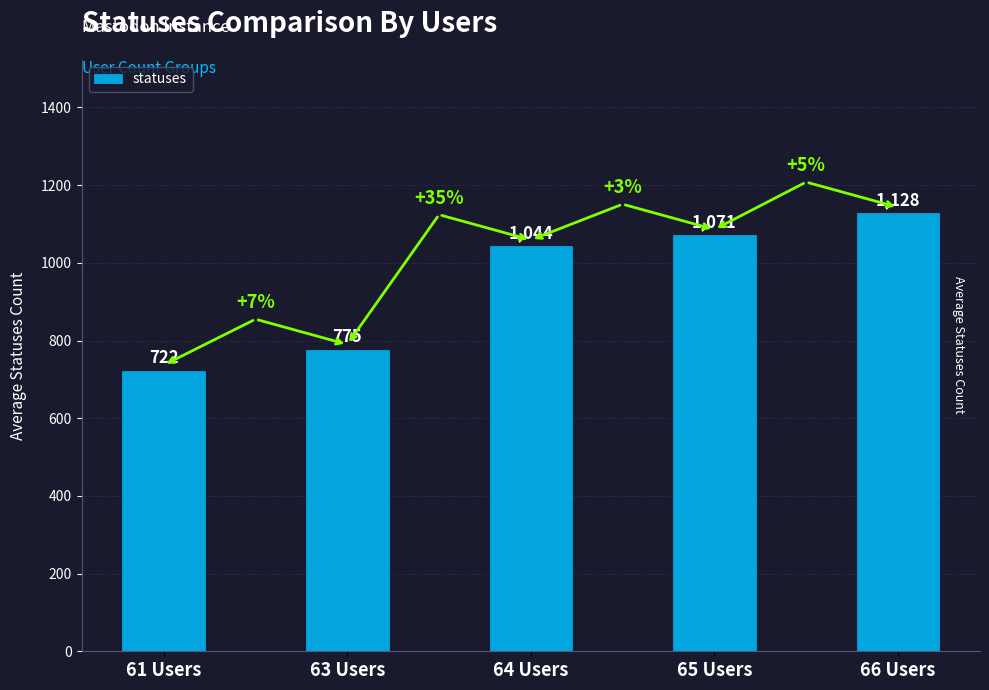

Rank the categories by value from lowest to highest.

61 Users, 63 Users, 64 Users, 65 Users, 66 Users